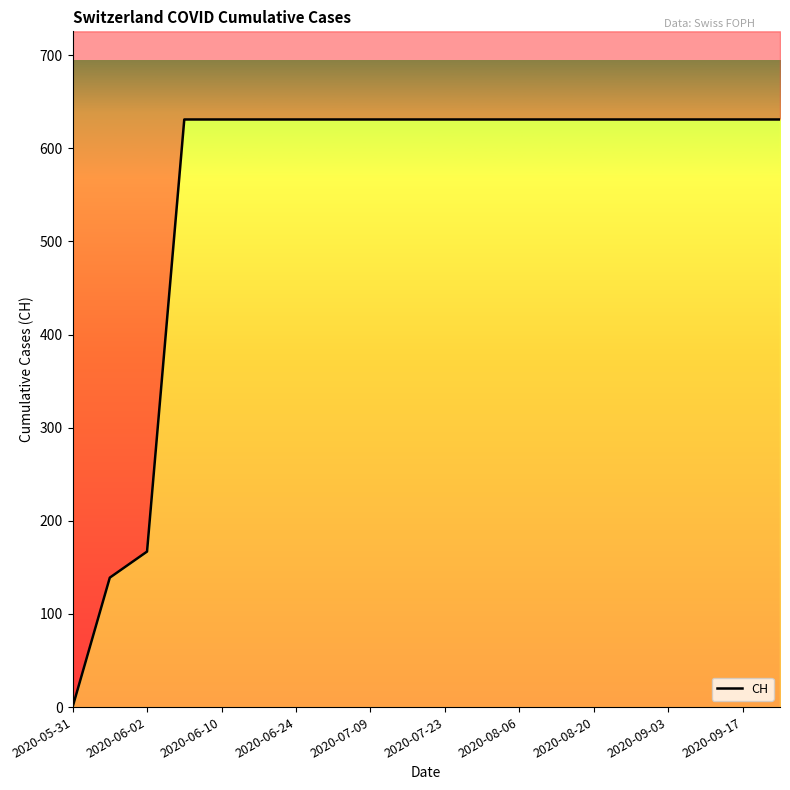

What is the approximate value at 2020-06-10, to the nearest 50?

650